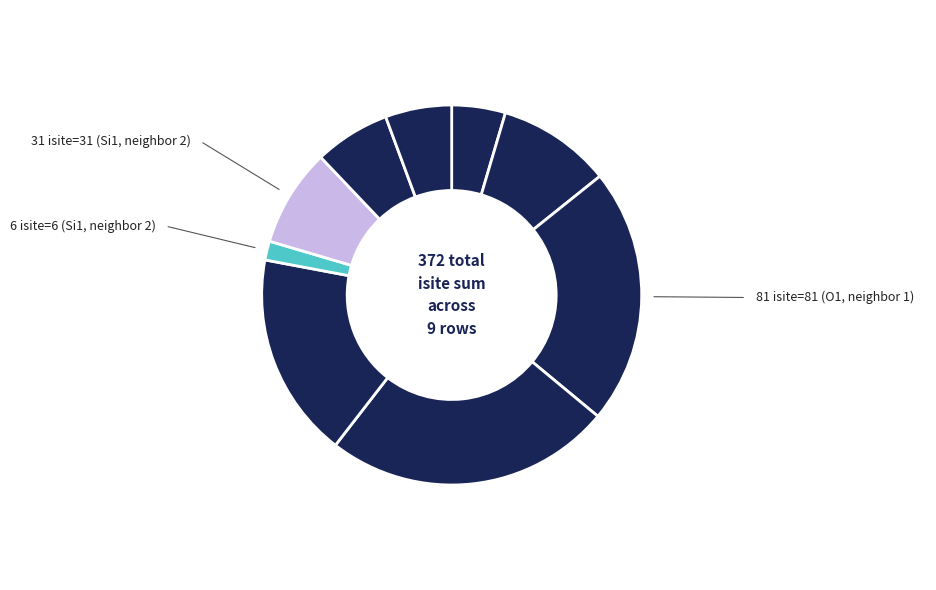

Count the number of slices in the pie.

9